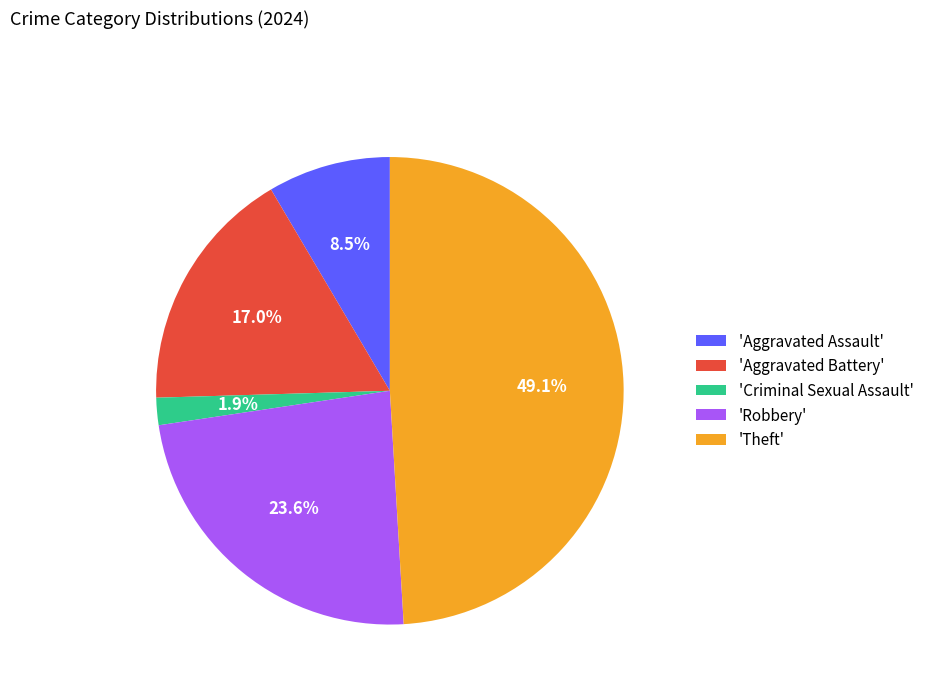

Between 'Aggravated Battery' and 'Theft', which is larger?

'Theft'